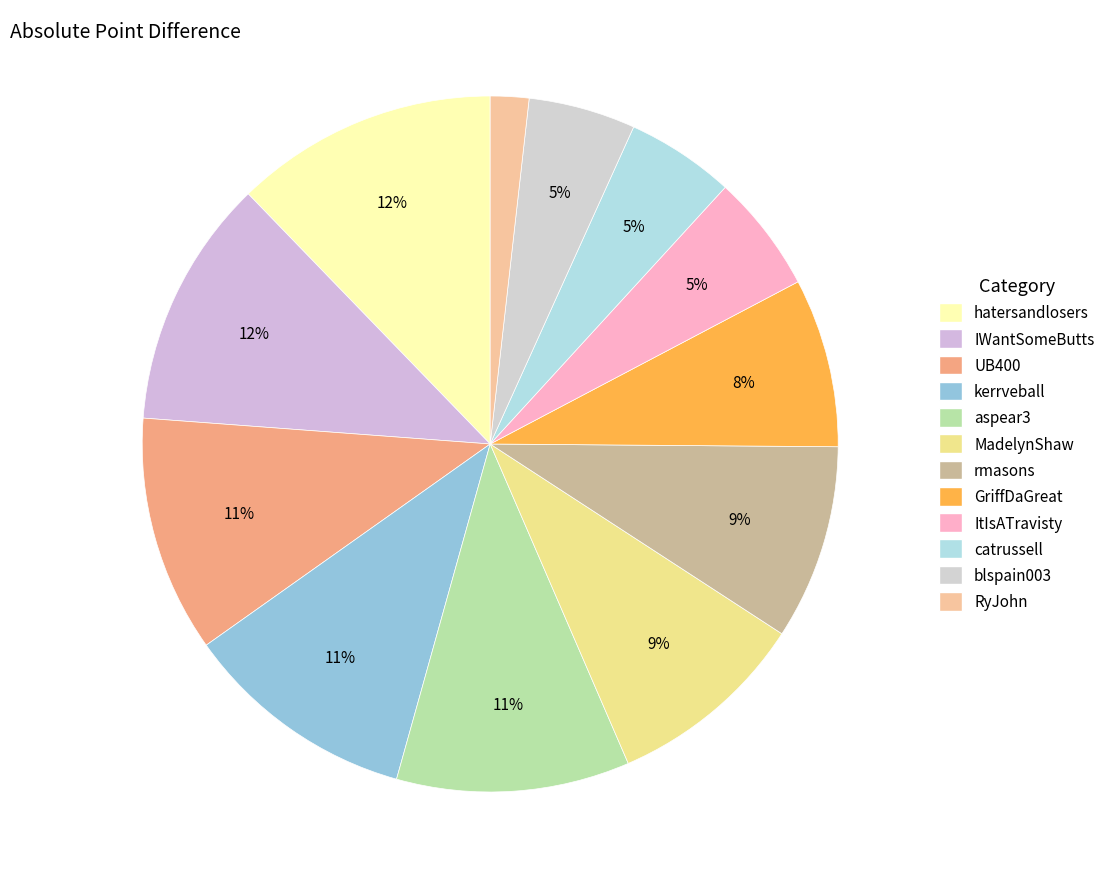

What percentage is the hatersandlosers slice, to the nearest percent?

12%